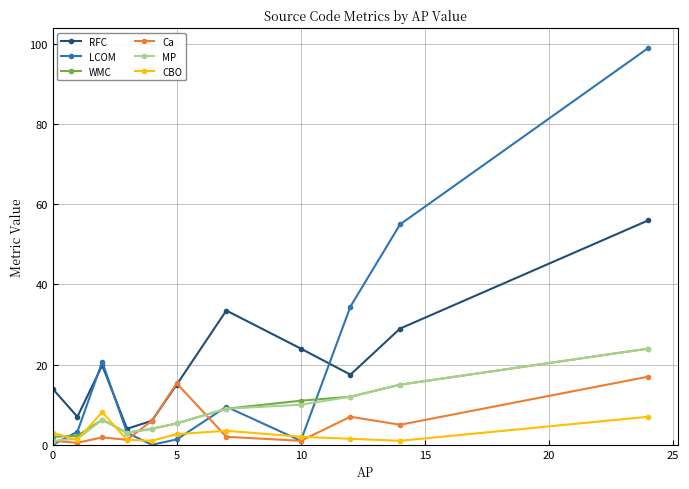

Which series has the widest spread of values?

LCOM